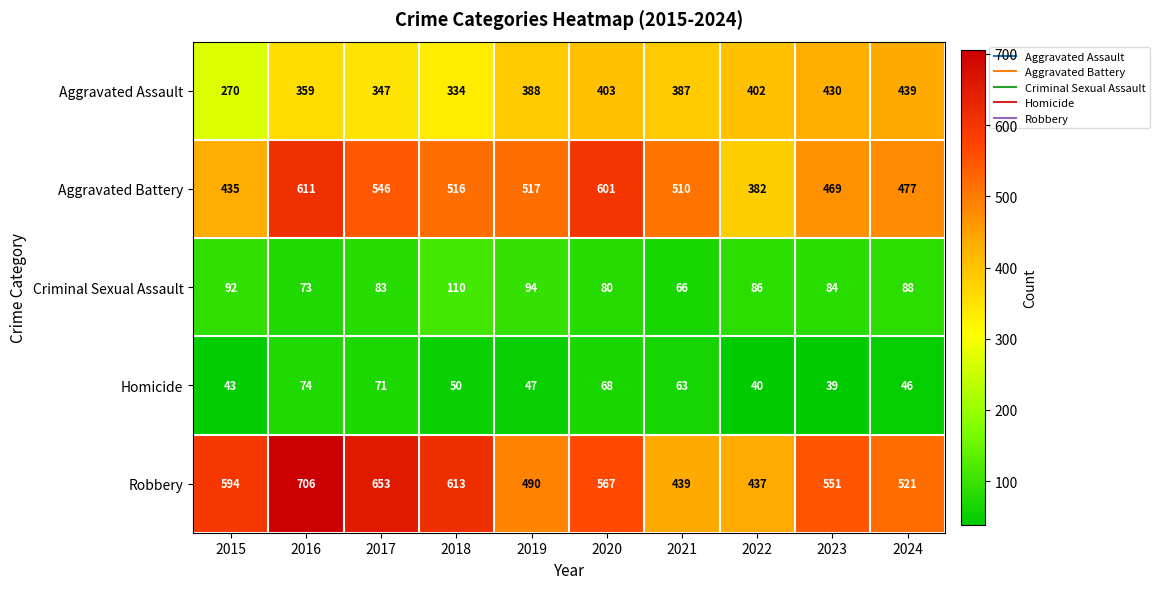

What is the total value across all series at 2015?

1434